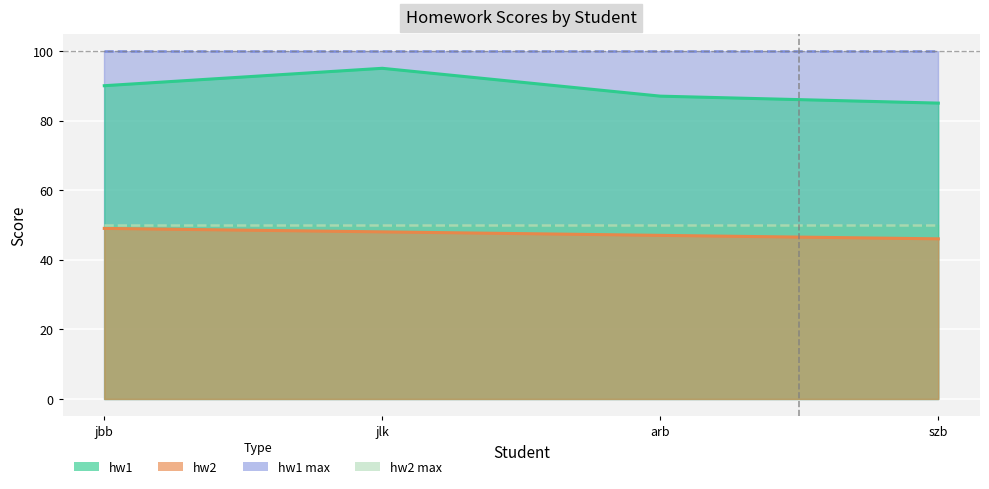

At which label is hw1 closest to 90?

jbb